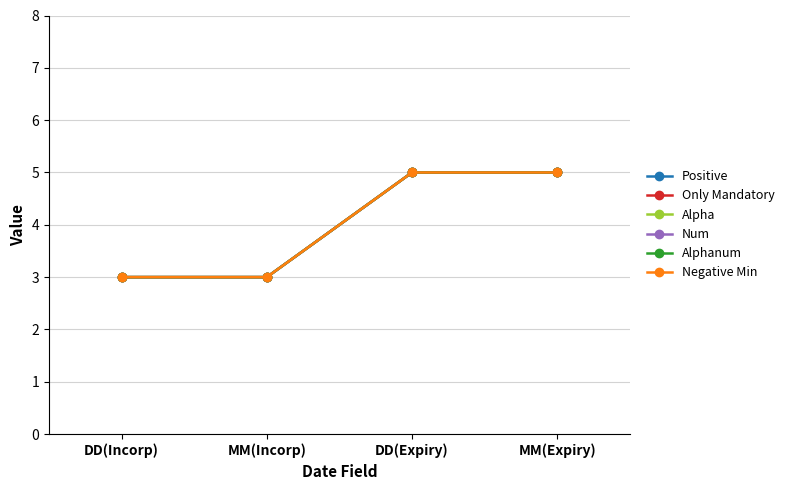

Is it true that Negative Min equals 1 at DD(Expiry)?

False